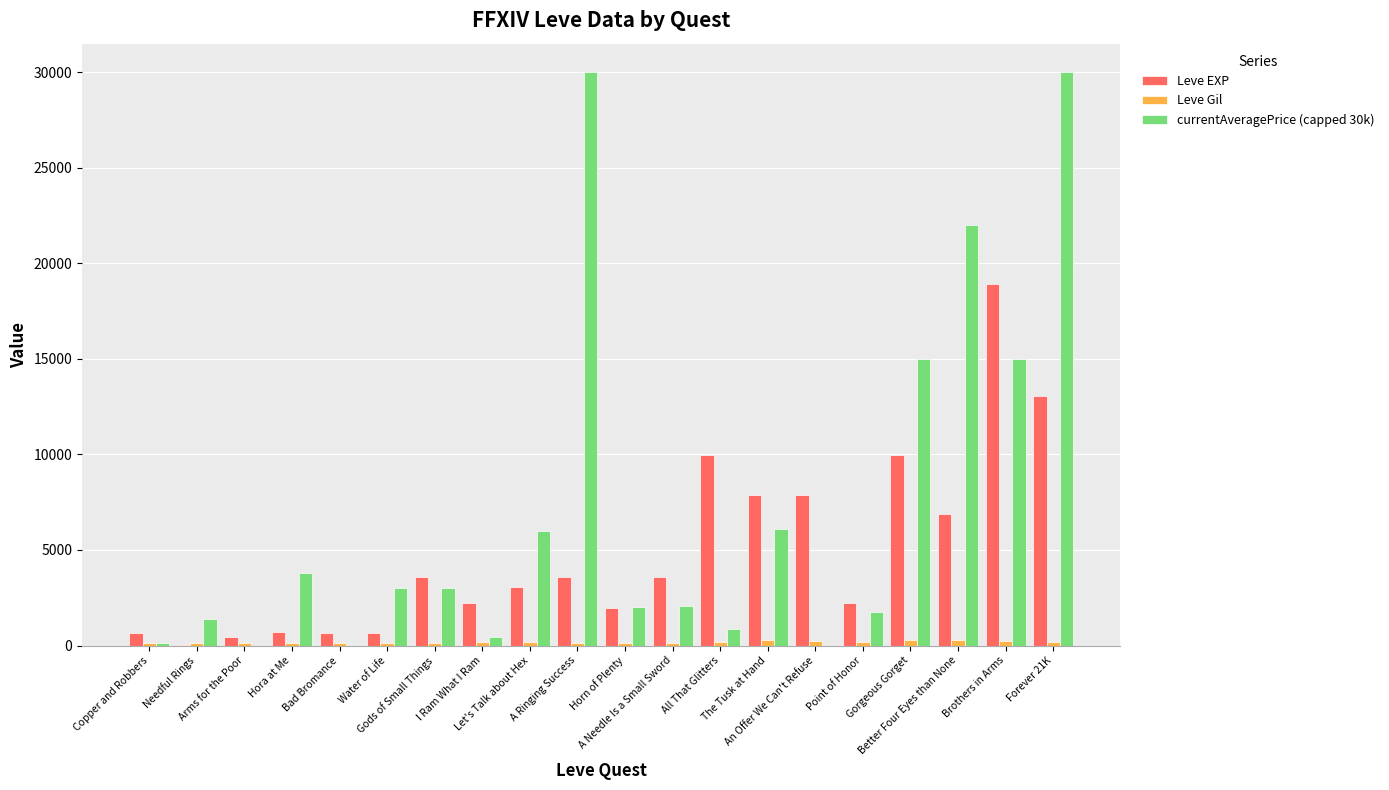

Which series has the largest total across all categories?

currentAveragePrice (capped 30k)